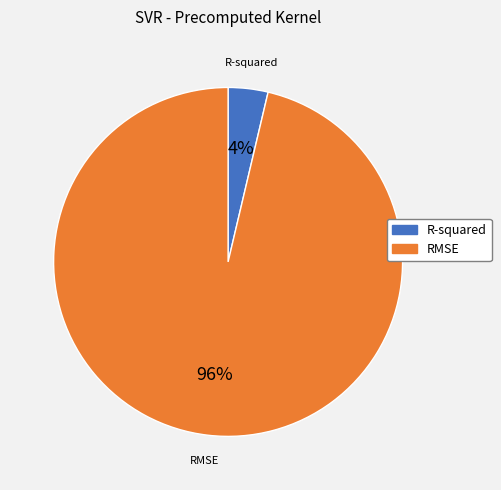

What is the largest slice in the pie chart?

RMSE